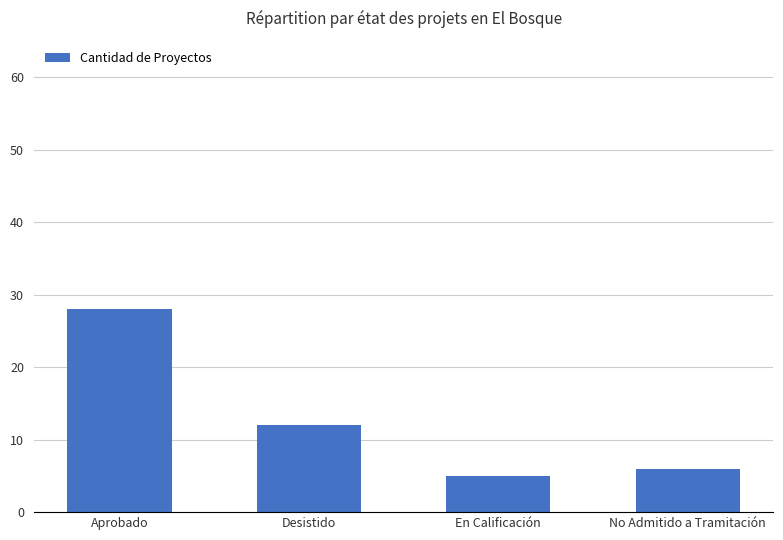

Is it true that the value at Aprobado is 28?

True